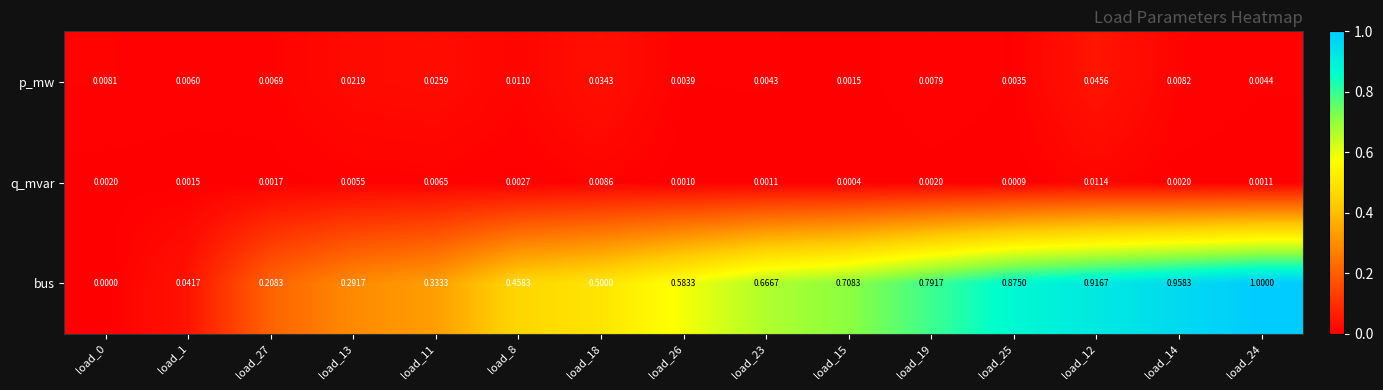

Which series changed the most between load_13 and load_12?

bus